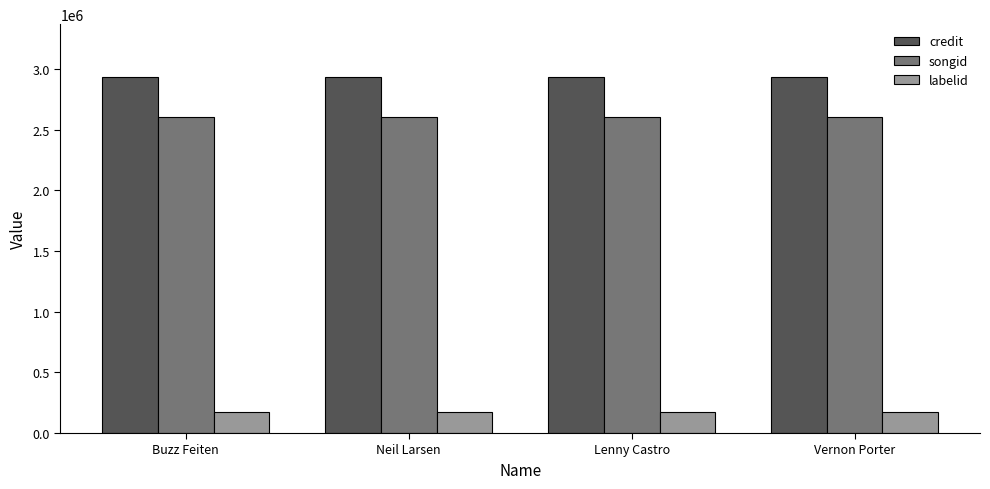

What is the minimum value for songid?

2605321